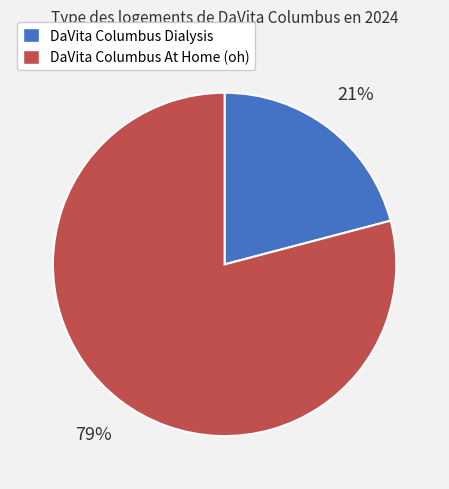

What is the ratio of the value at DaVita Columbus At Home (oh) to the value at DaVita Columbus Dialysis?

3.8